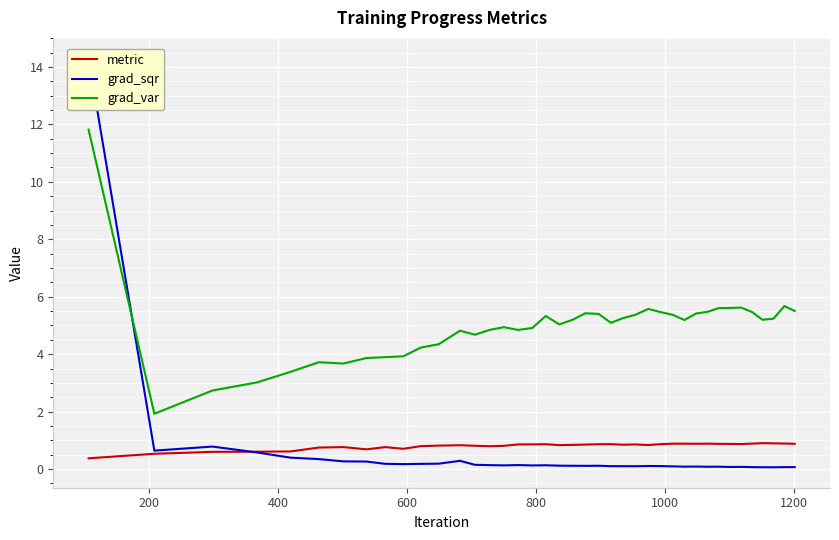

What is the lowest value of the grad_var series?

1.9